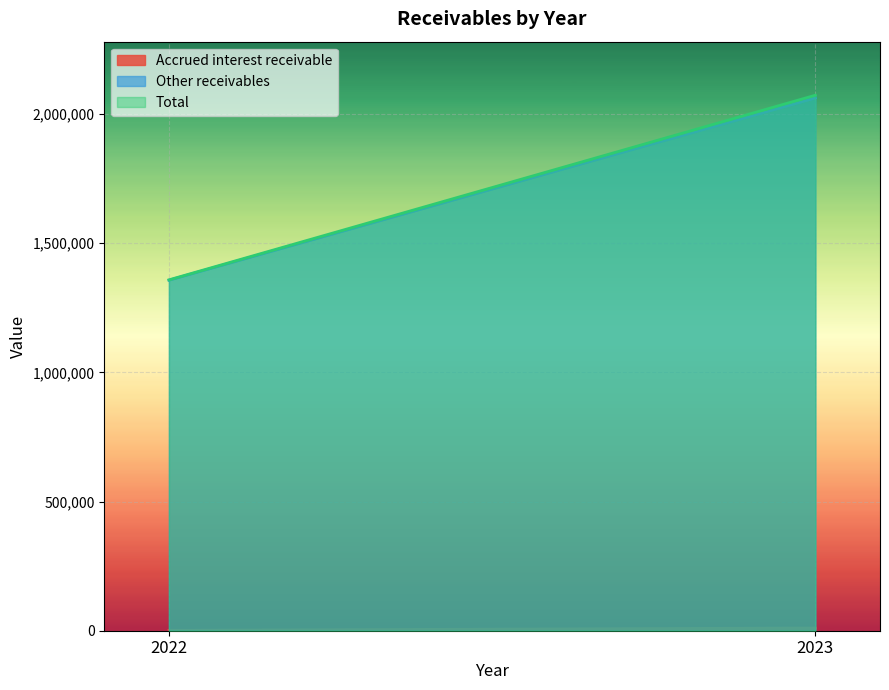

At which label does Other receivables reach its minimum?

2022